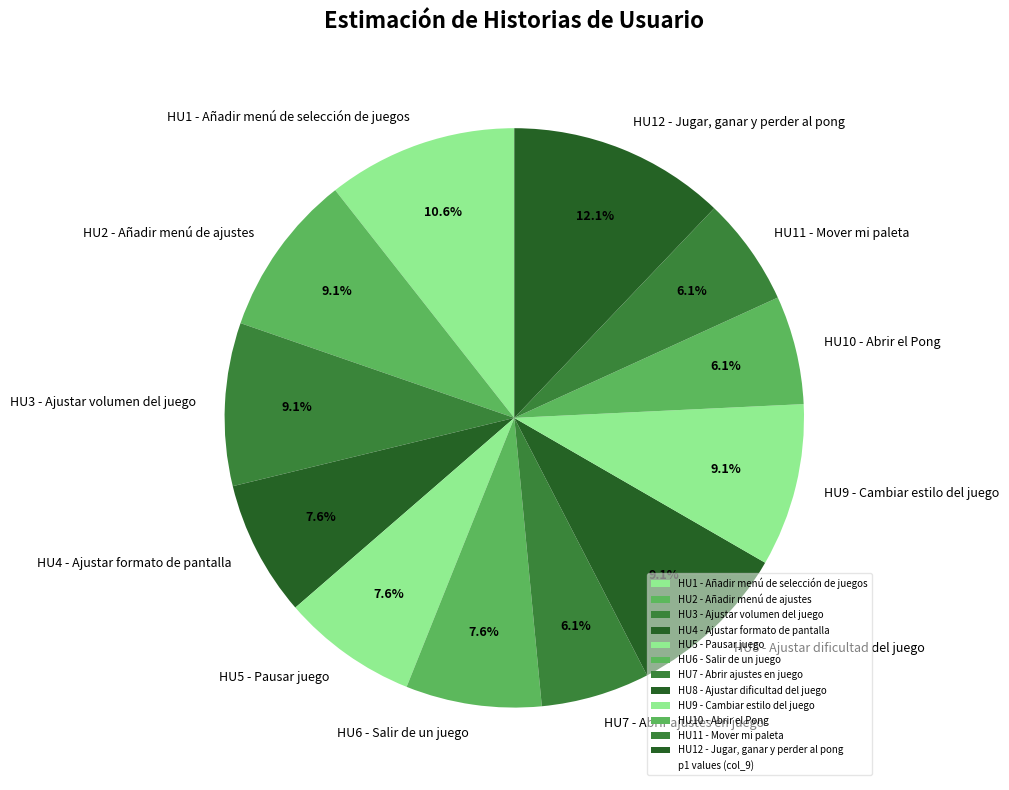

How many segments does this pie chart have?

12